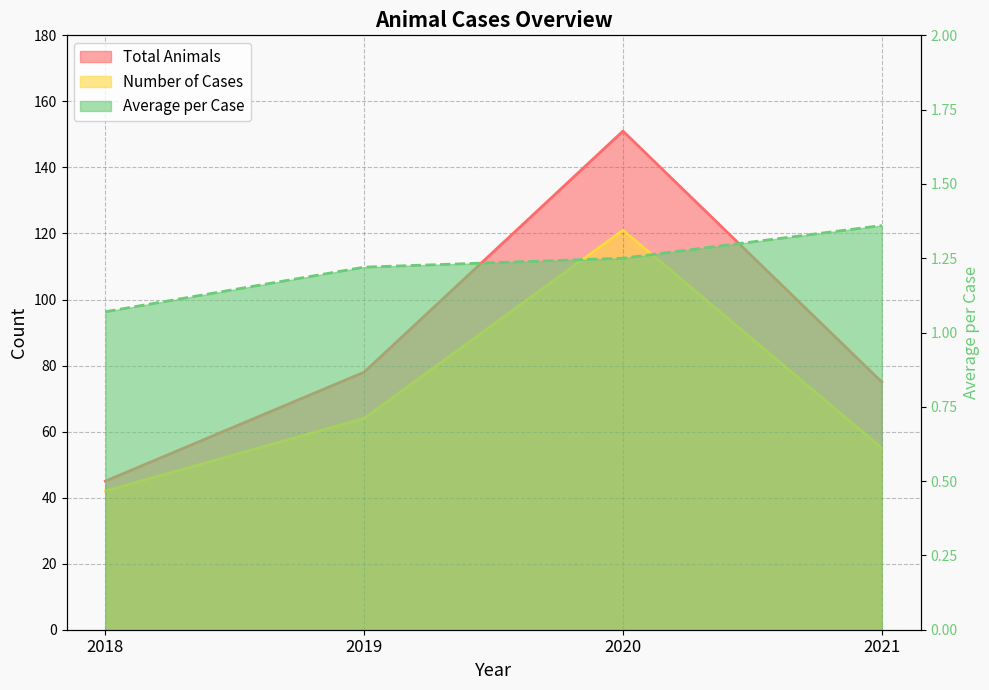

Reading left to right, what are all the values shown in this chart?

Total Animals: 45.0	78.0	151.0	75.0
Number of Cases: 42.0	64.0	121.0	55.0
Average per Case: 1.1	1.2	1.2	1.4